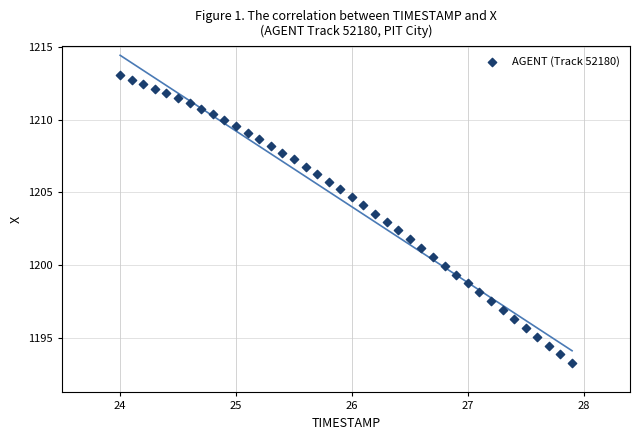

What is the range of X values (max minus min)?

3.9